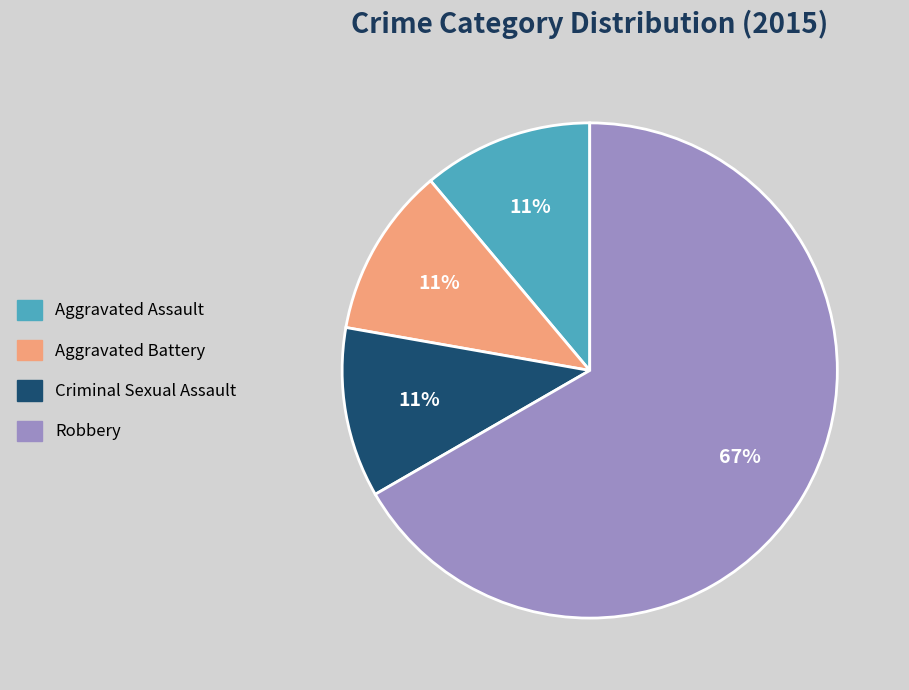

What is the largest slice in the pie chart?

Robbery